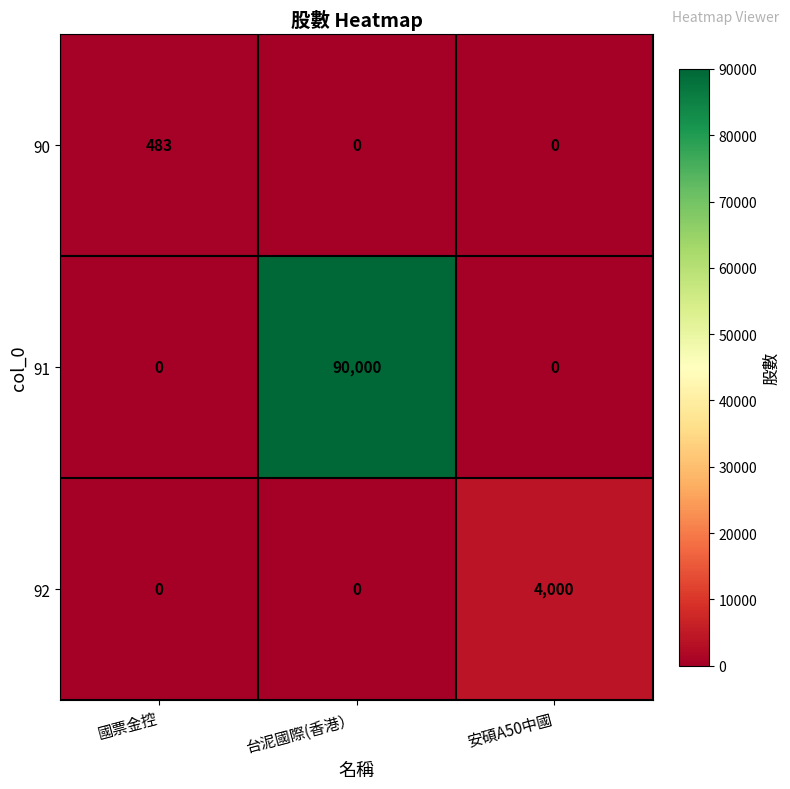

How many 92 values are between 0 and 4000?

3